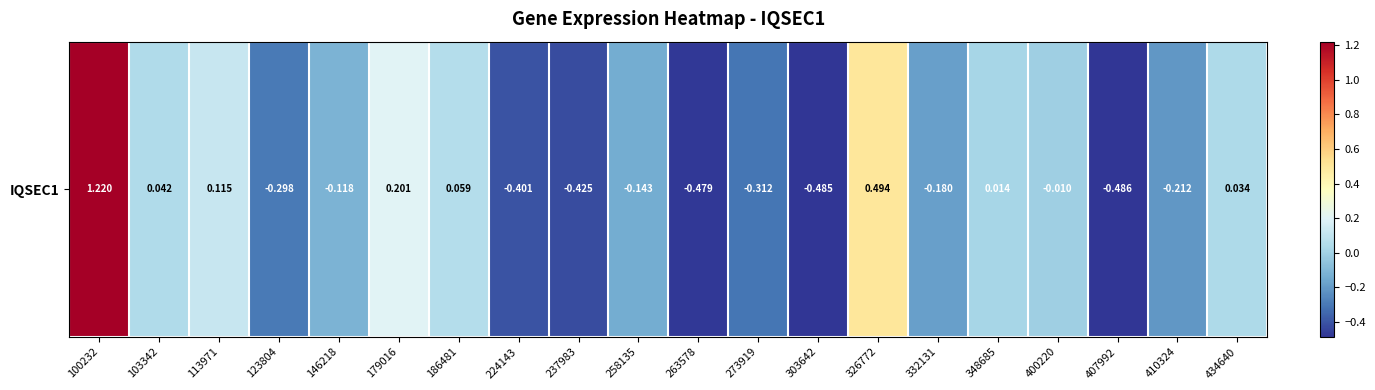

Which label corresponds to the smallest value in the chart?

407992